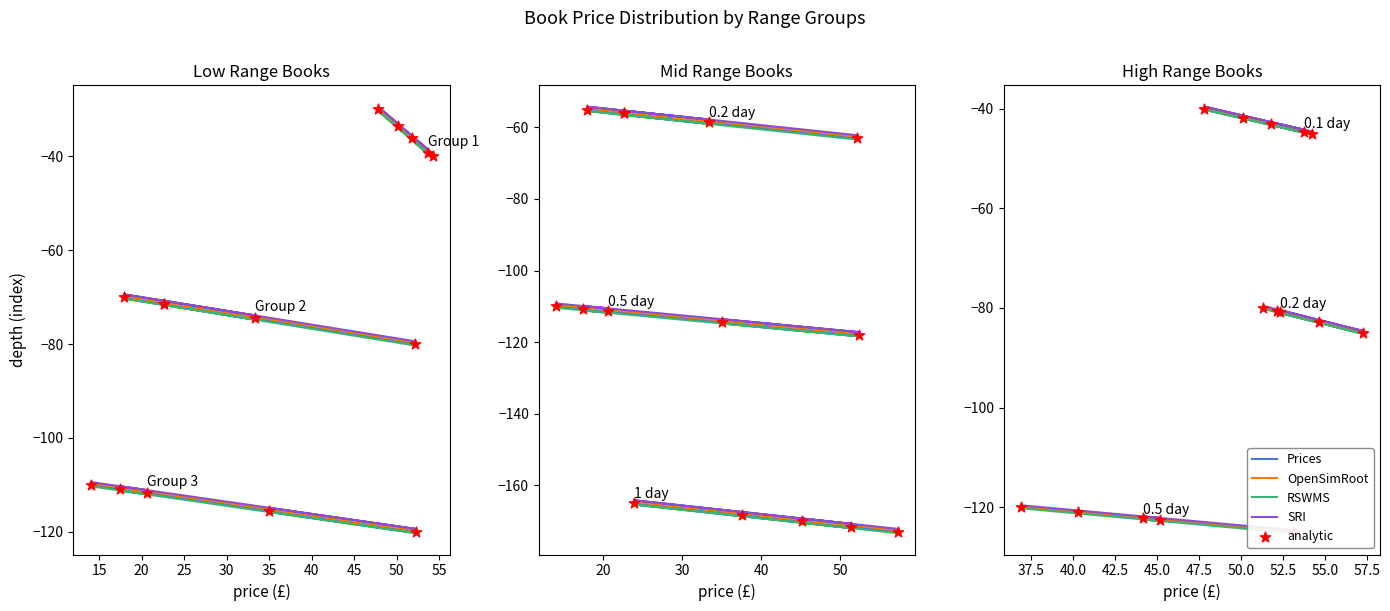

Is the value of RSWMS at 10 greater than the value of OpenSimRoot at 25?

No